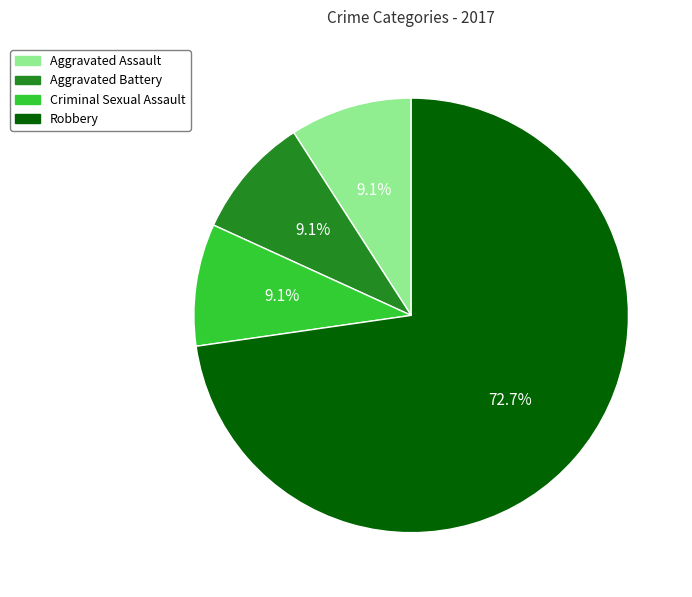

How many slices are in this pie chart?

4